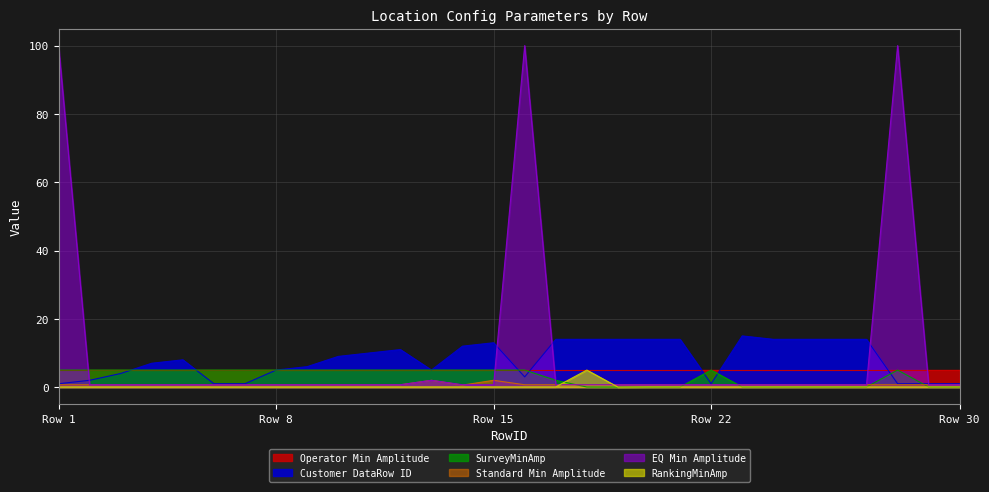

Which series ends up on top after the final intersection of Customer DataRow ID and EQ Min Amplitude?

Customer DataRow ID